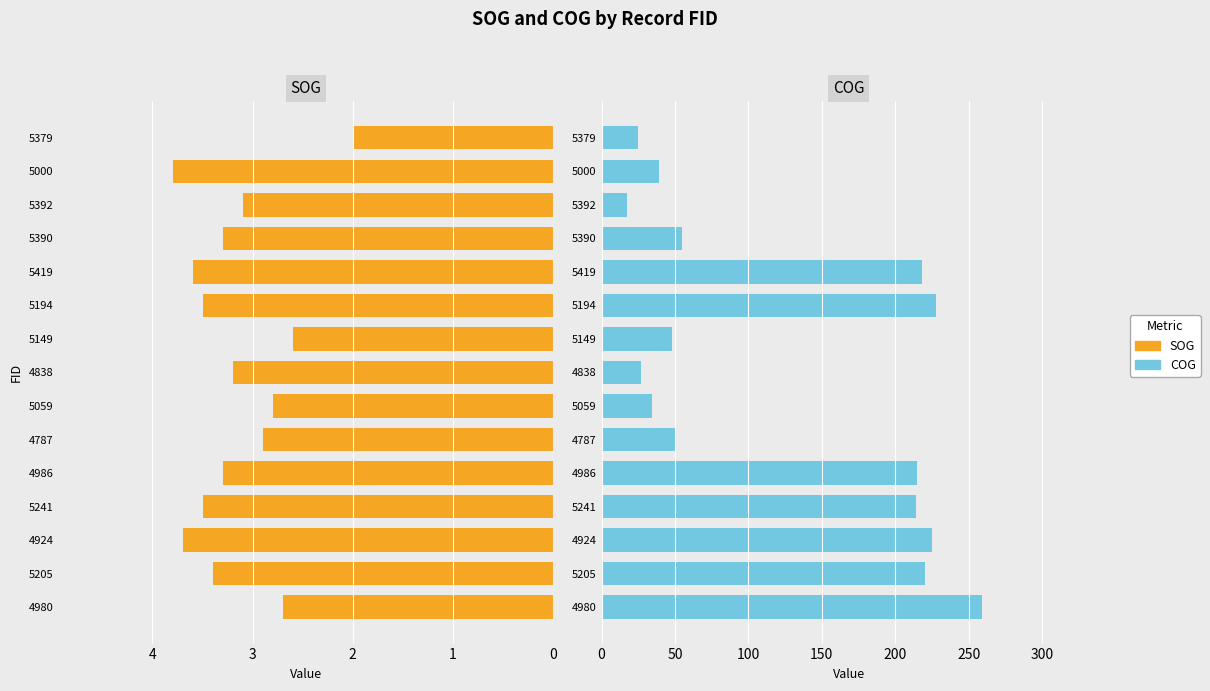

What value does the SOG series have at 4986?

3.3